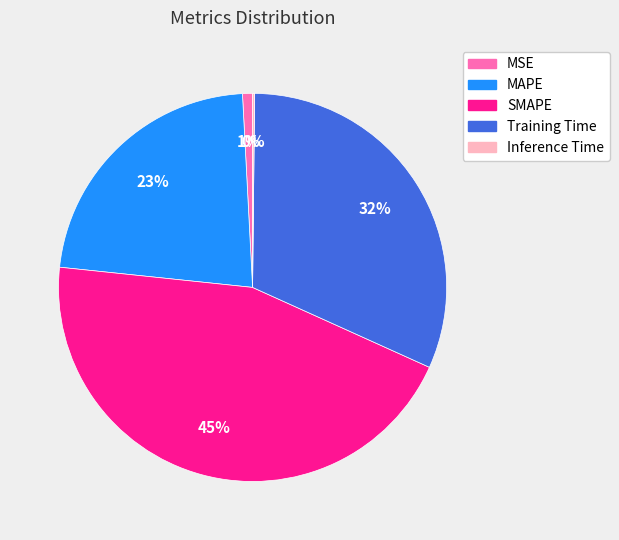

What is the largest slice in the pie chart?

SMAPE